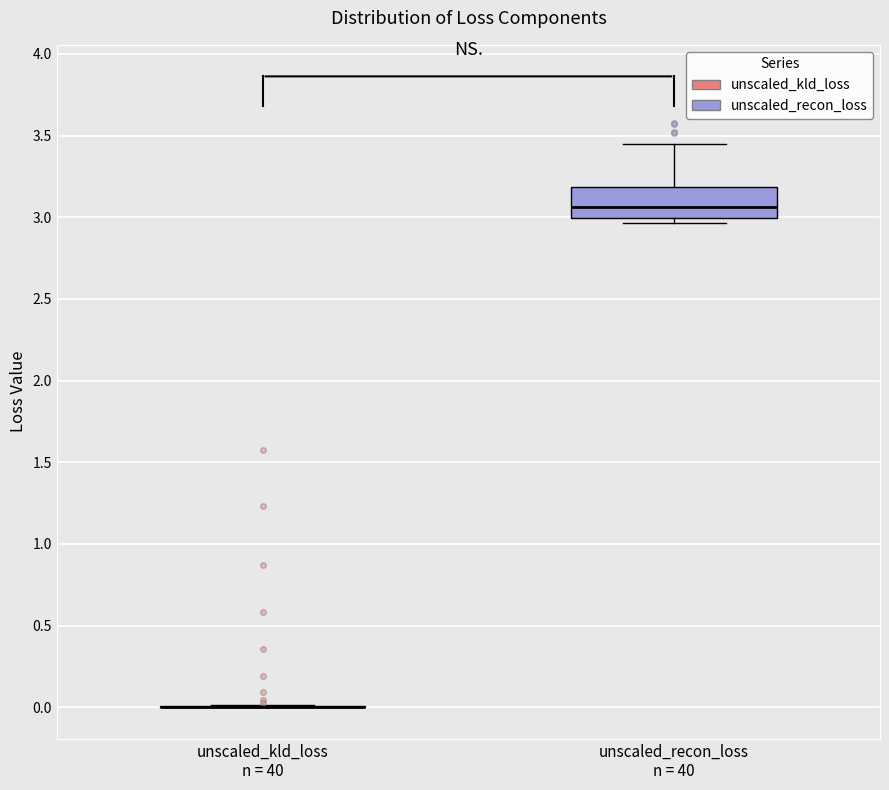

Reading left to right, transcribe this box plot: for each box, give where its median line is, the range the box spans, and where its two whiskers end, as read against the y-axis. The values are not printed on the chart, so give them approximately, as read against the axis.

unscaled_kld_loss n = 40: box collapsed to a line at 0.00, whiskers 0.00 to 0.00
unscaled_recon_loss n = 40: median 3.05, box 3.00 to 3.20, whiskers 2.95 to 3.45